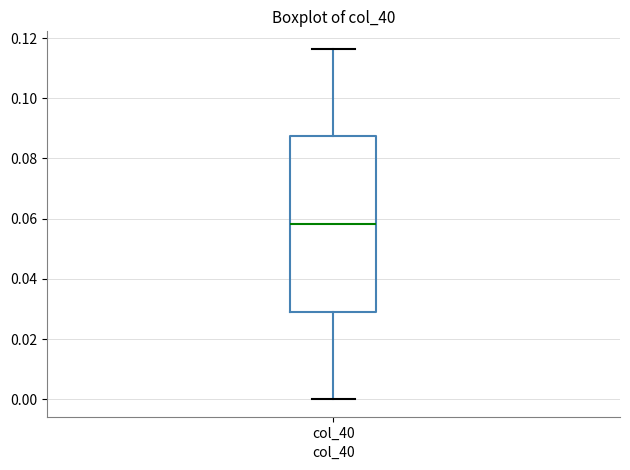

Where does the median line of the box for col_40 sit on the y-axis? The values are not printed on the chart, so give them approximately, as read against the axis.

0.058